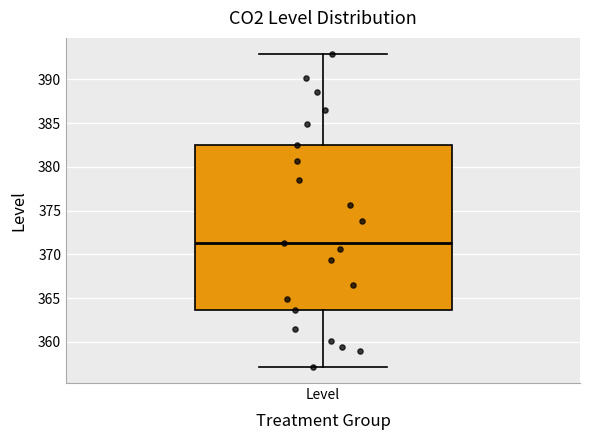

Read this box plot against the y-axis: the position of the median line, the range covered by the box, and the ends of both whiskers. The values are not printed on the chart, so give them approximately, as read against the axis.

median 371.5, box 363.5 to 382.5, whiskers 357.0 to 393.0